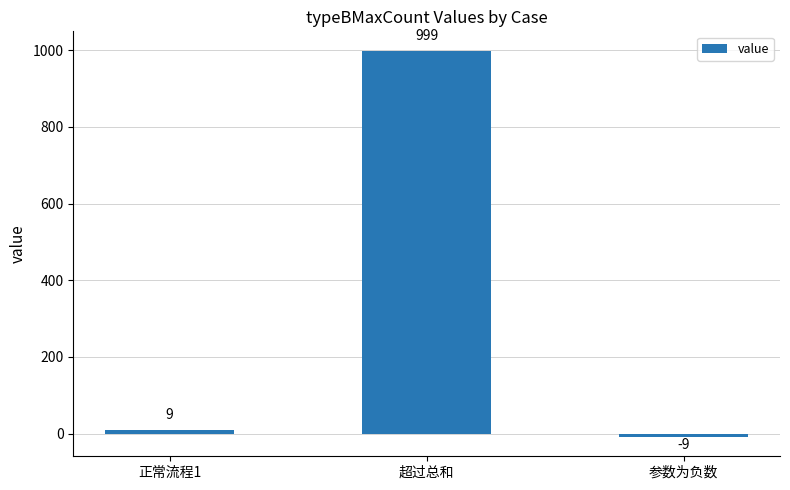

Is it true that the value at 超过总和 is 201?

False